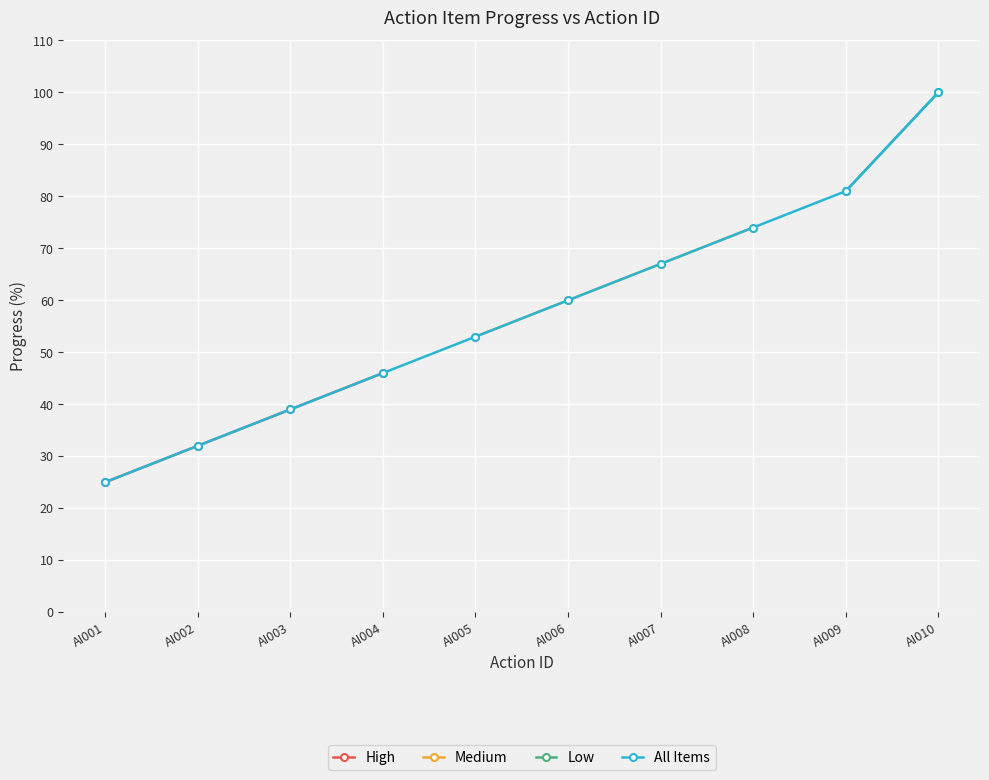

Count the number of values greater than 60.

4